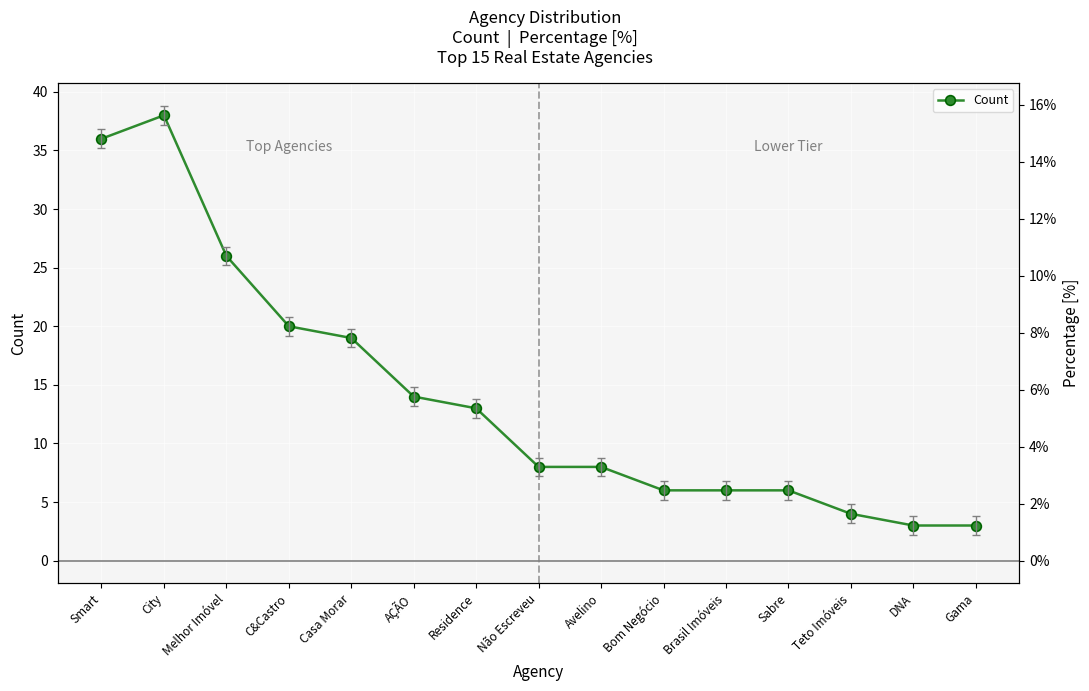

What is the label of the 6th point from the right?

Bom Negócio